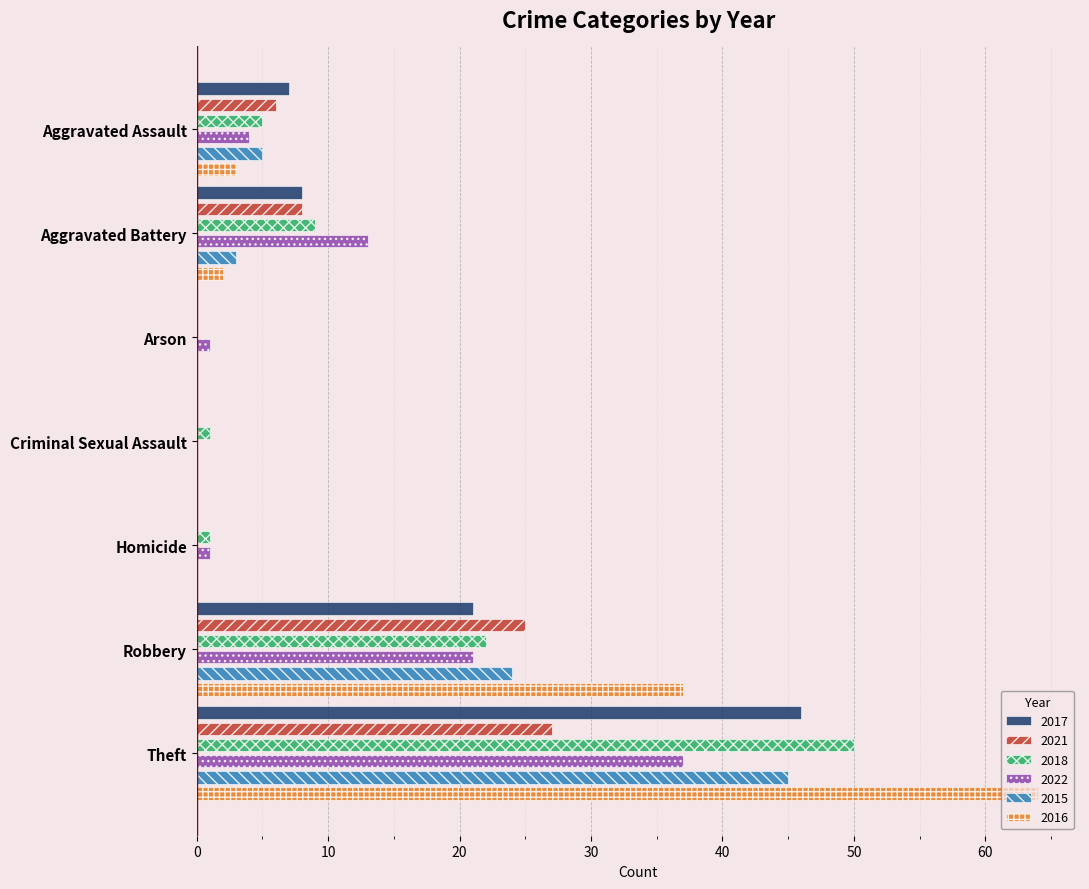

Which category has the highest value in the 2015 series?

Theft